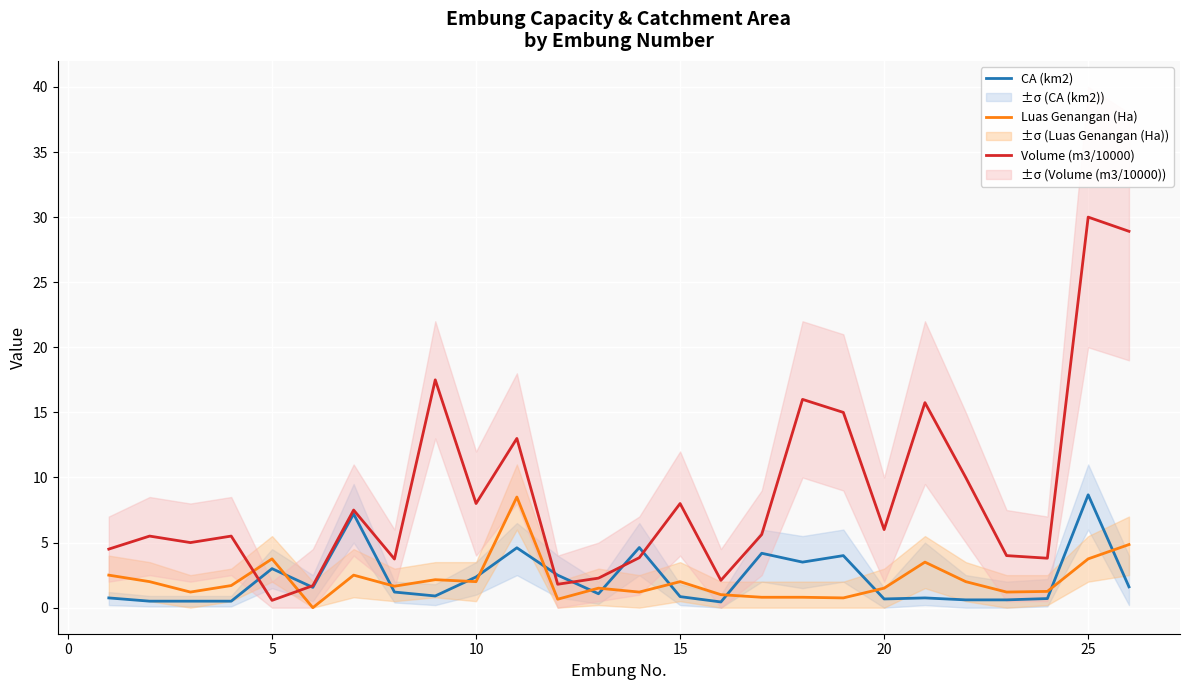

What is the highest value of the Volume (m3/10000) series?

30.0